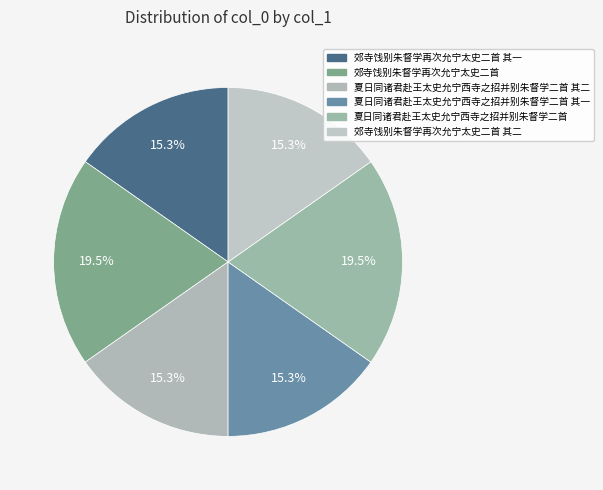

How many slices are in this pie chart?

6